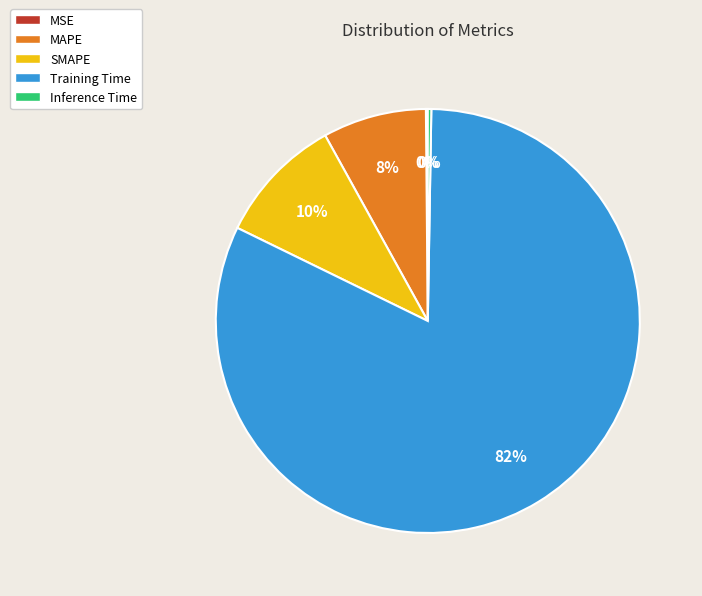

Between MAPE and SMAPE, which is larger?

SMAPE